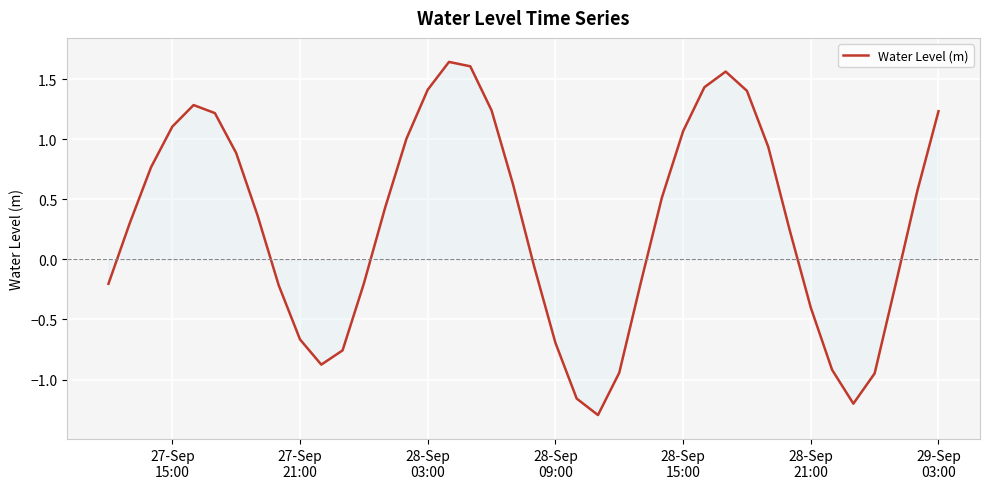

What is the difference between the maximum and minimum values?

2.9